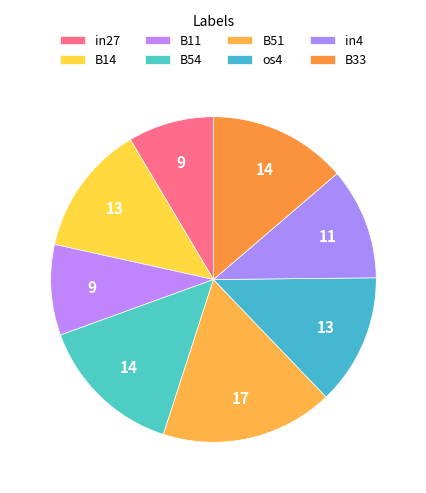

What percentage is the in4 slice, to the nearest percent?

11%